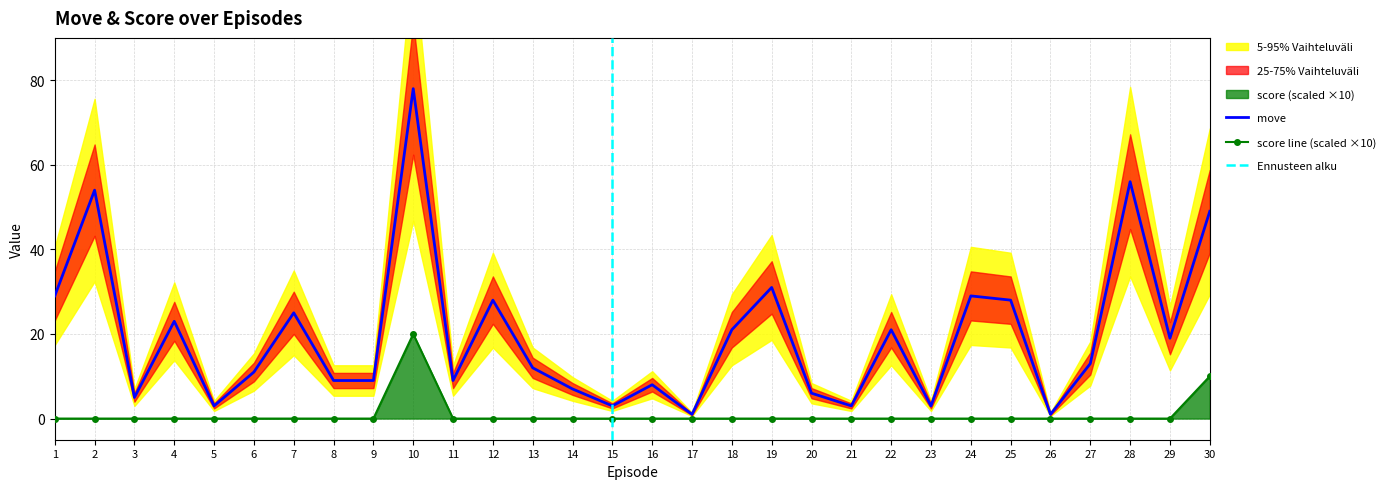

How many lines are shown in the chart?

2